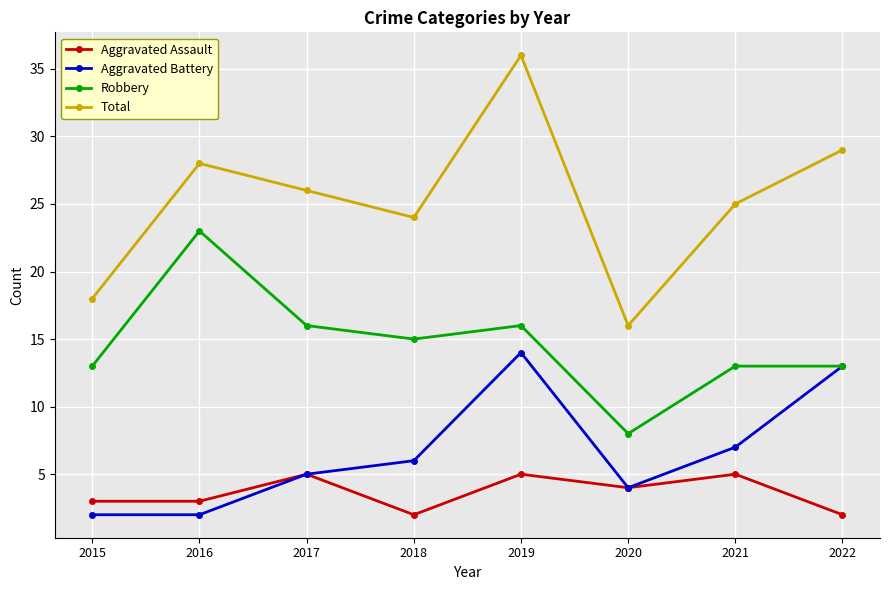

Does the chart have visible grid lines?

Yes